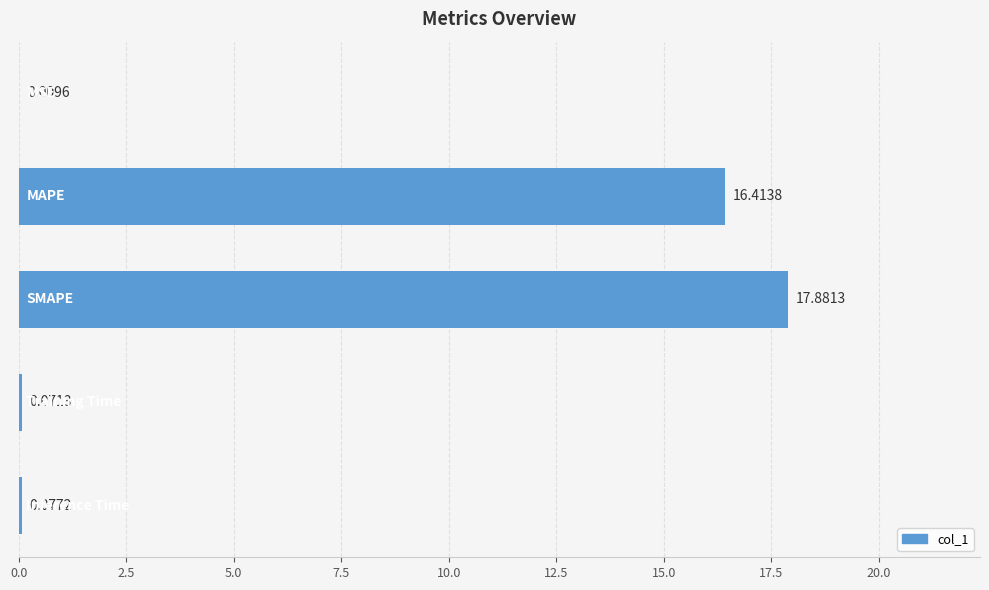

What is the average value?

6.9